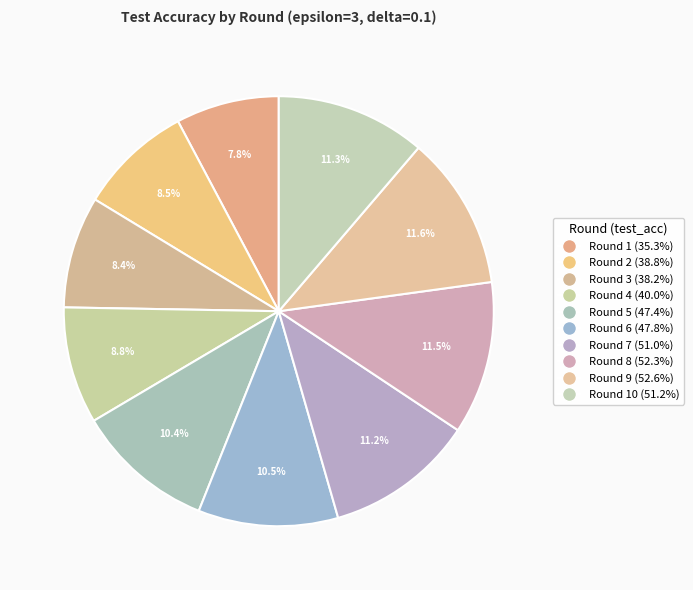

How many slices are in this pie chart?

10